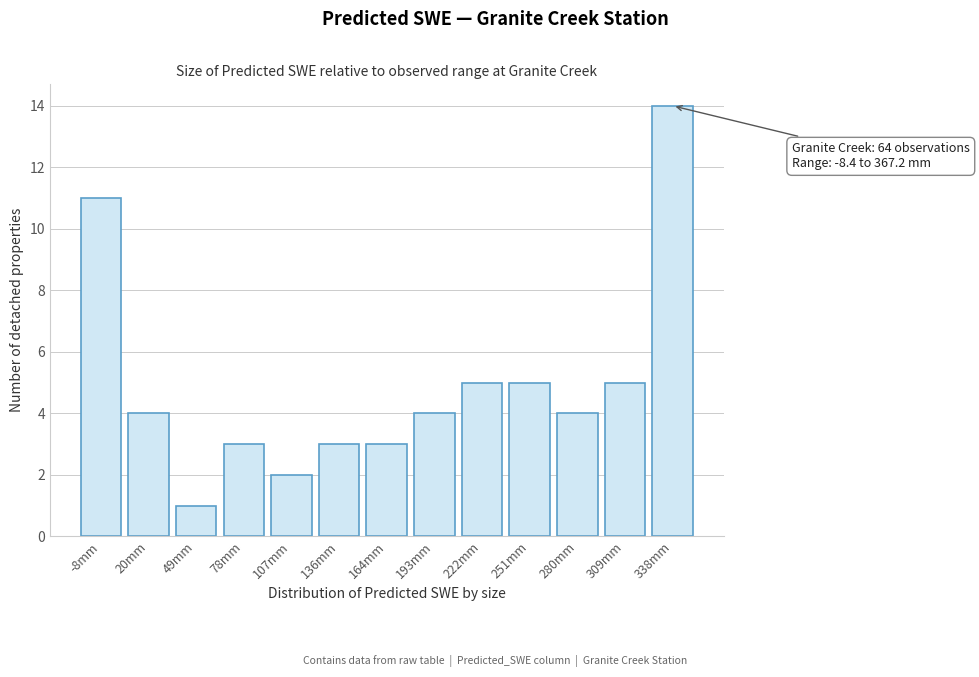

Reading left to right, what are all the values shown in this chart?

-8mm=11	20mm=4	49mm=1	78mm=3	107mm=2	136mm=3	164mm=3	193mm=4	222mm=5	251mm=5	280mm=4	309mm=5	338mm=14